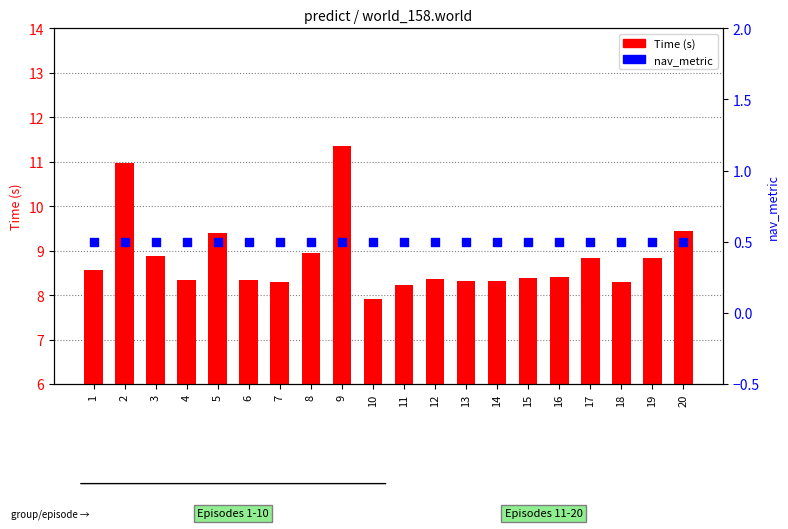

What is the total value across all series at 19?

9.3